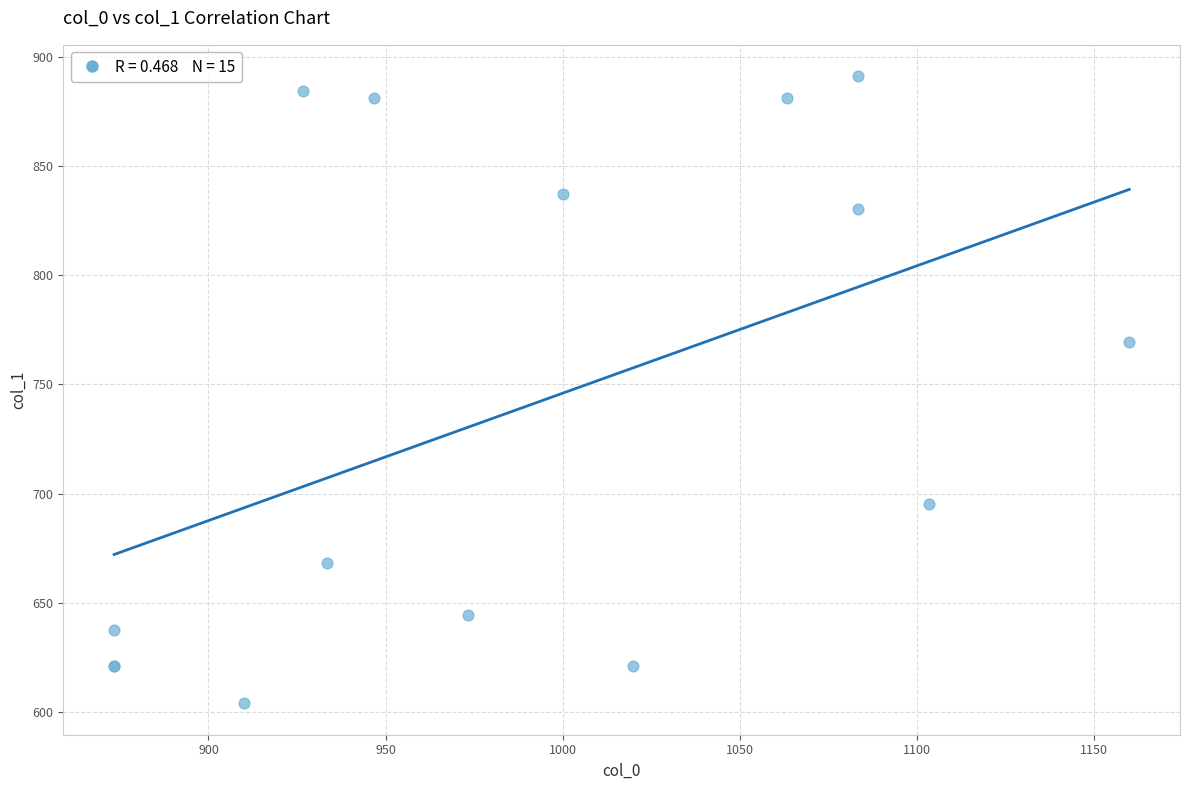

What Y value in the scatter plot is closest to 747?

769.5